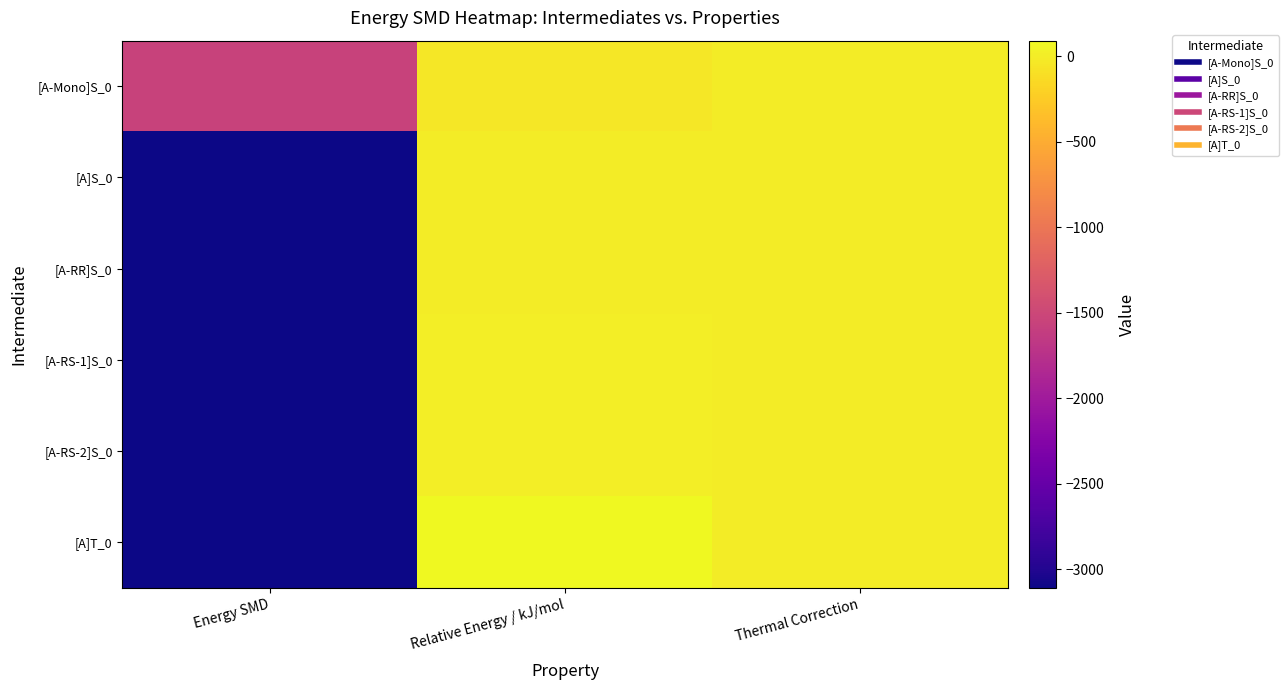

Rank the series by their maximum value, from lowest to highest.

[A-Mono]S_0, [A]S_0, [A-RR]S_0, [A-RS-1]S_0, [A-RS-2]S_0, [A]T_0